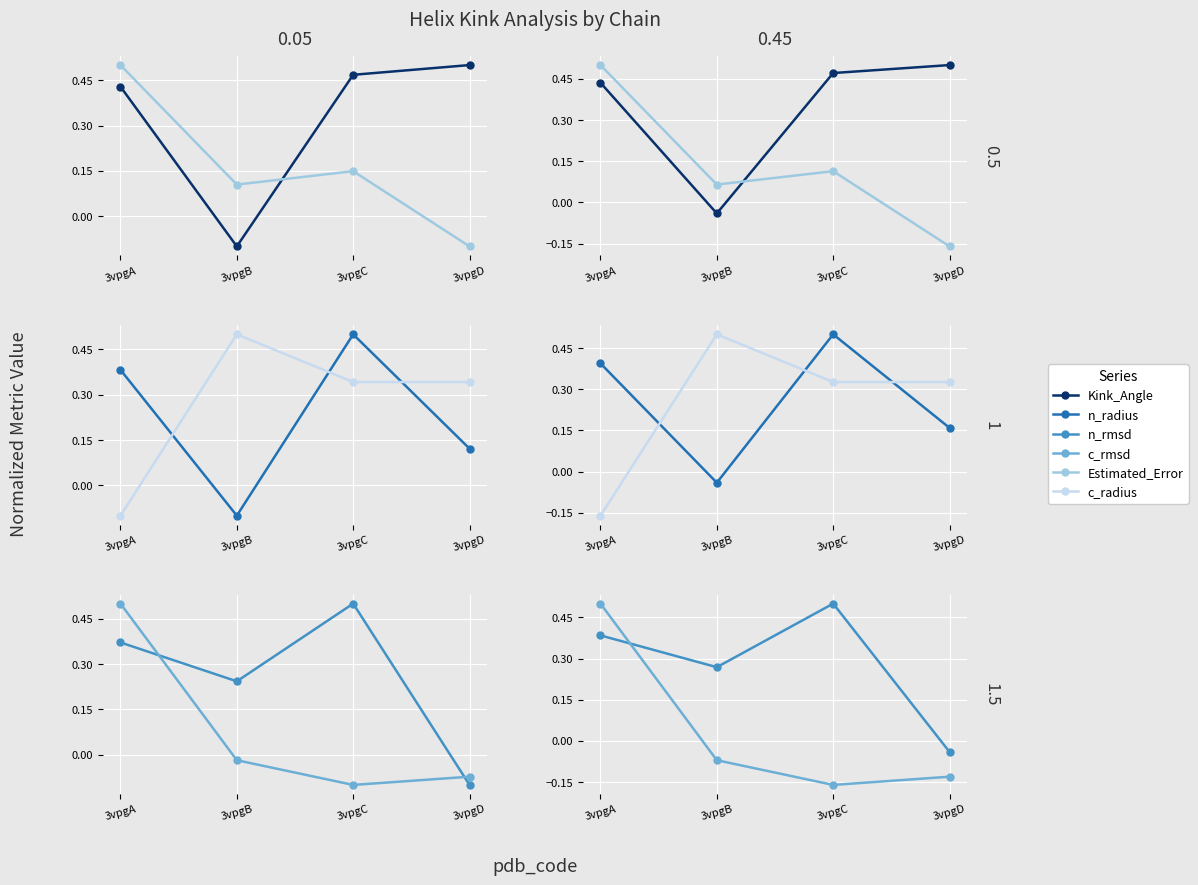

True or false: Kink_Angle and n_radius cross at least once.

True